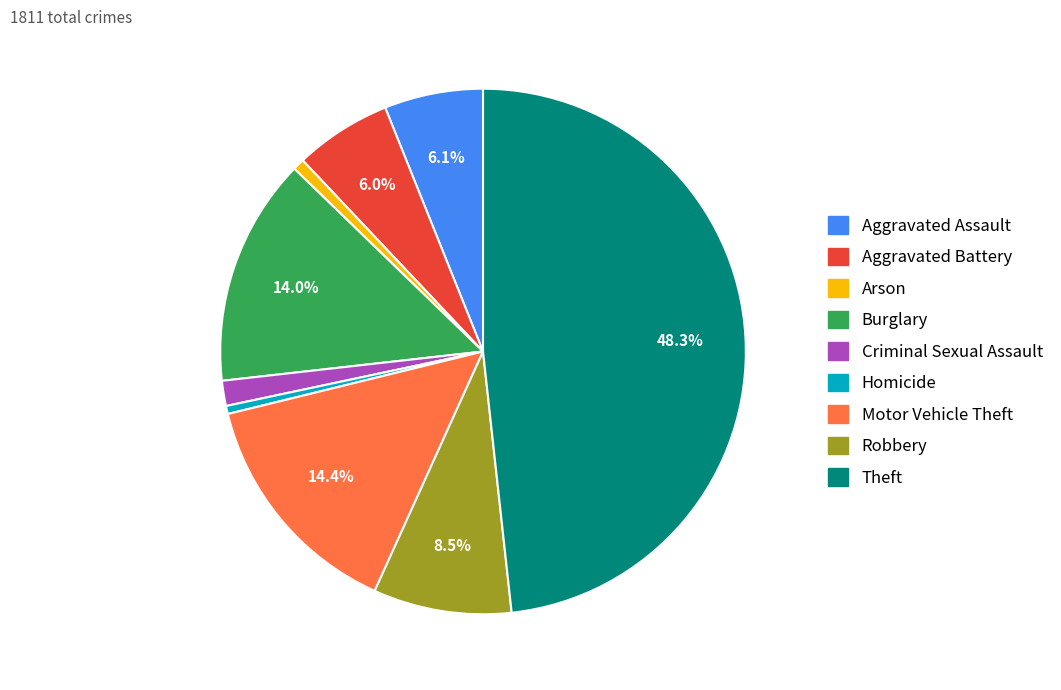

Between Theft and Arson, which is larger?

Theft